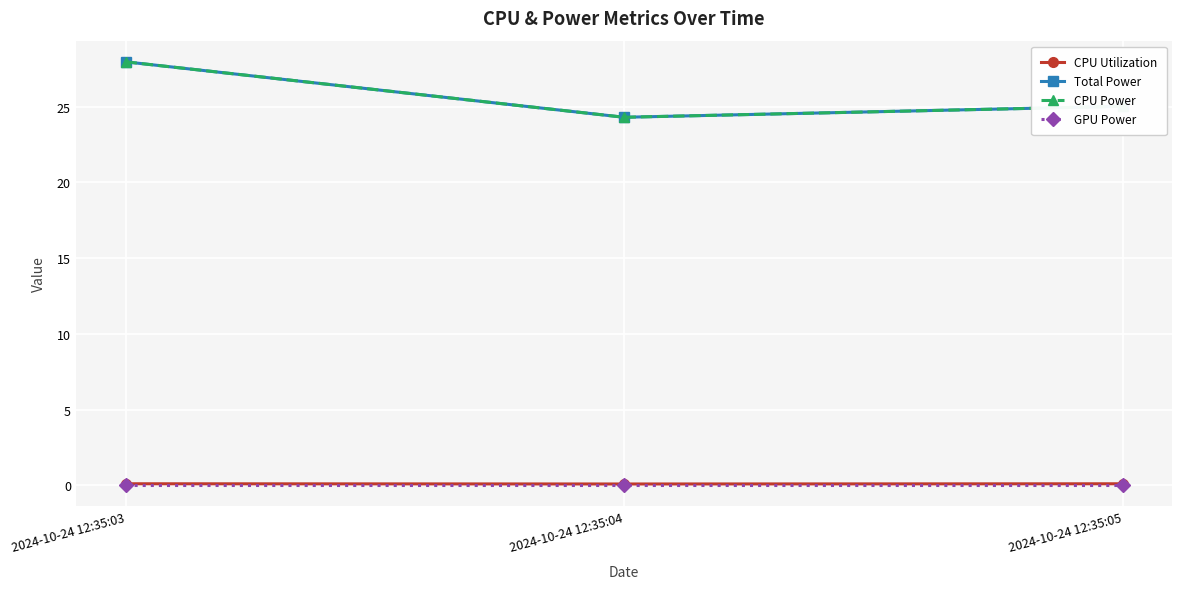

The CPU Utilization series shows 0.1 at 2024-10-24 12:35:04. True or false?

True